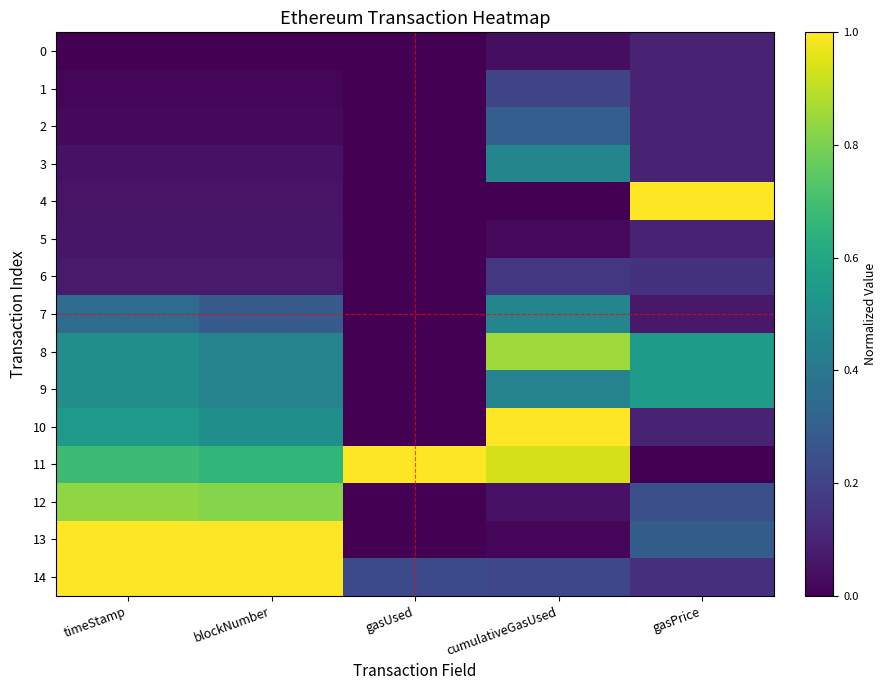

At blockNumber, list the series in order from smallest to largest.

0, 1, 2, 3, 4, 5, 6, 7, 8, 9, 10, 11, 12, 13, 14